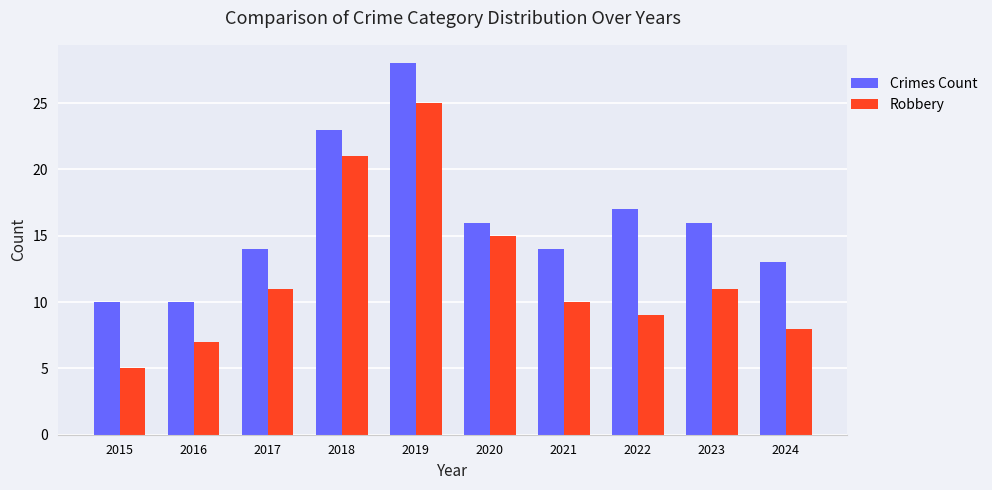

What is the value of the Crimes Count bar at the 5th from the left?

28